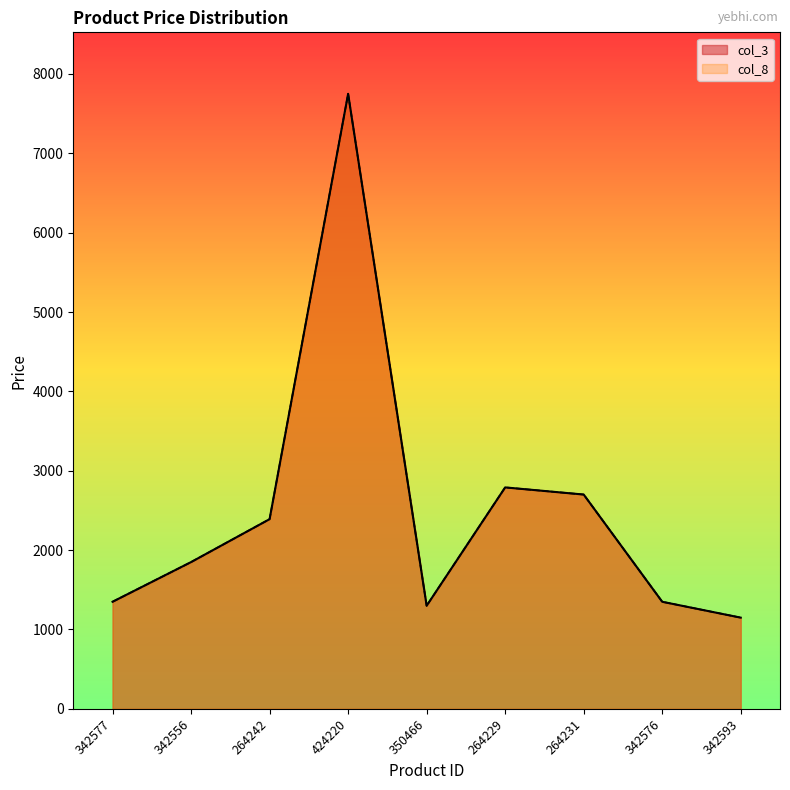

How many values in the col_3 series exceed 1849?

4